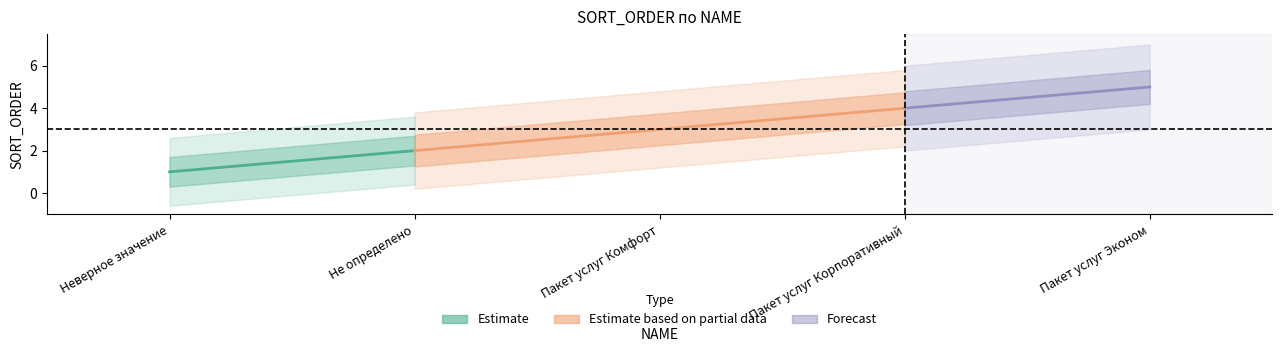

The chart shows a value of 5 at Пакет услуг Эконом. True or false?

True